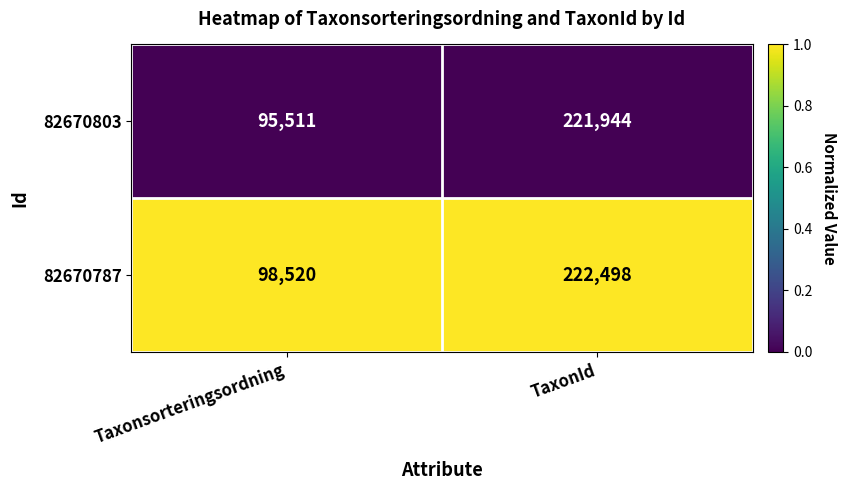

Is the value of 82670803 at TaxonId greater than the value of 82670787 at Taxonsorteringsordning?

Yes